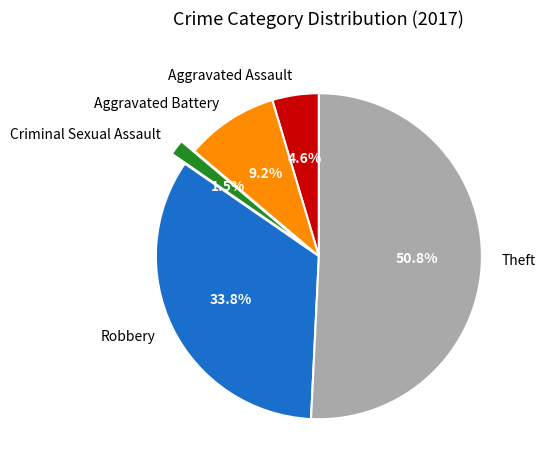

Between Theft and Aggravated Assault, which is larger?

Theft